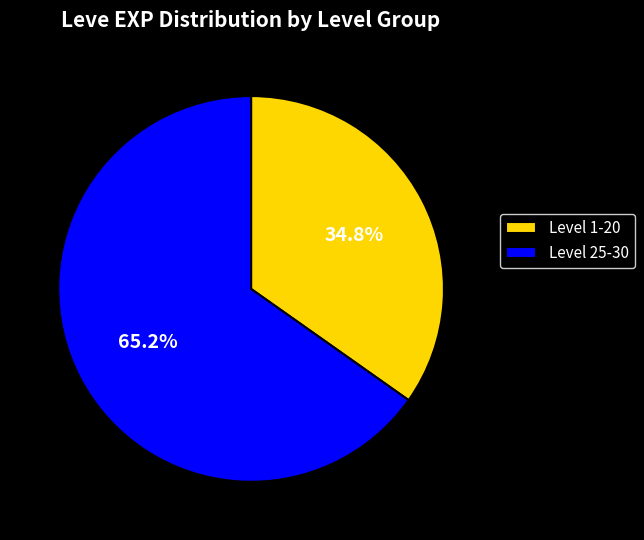

Which category has the biggest portion of the pie?

Level 25-30